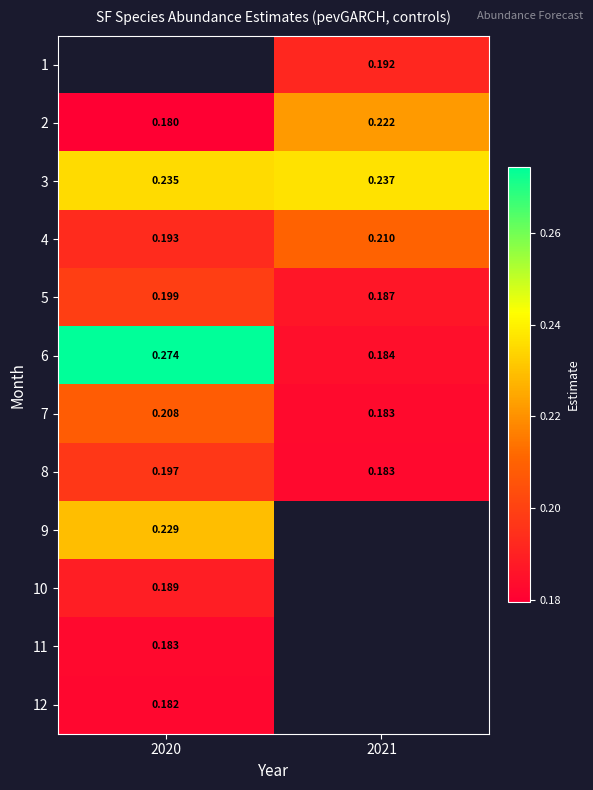

True or false: 10 has a value of 0.2 at 2020.

True